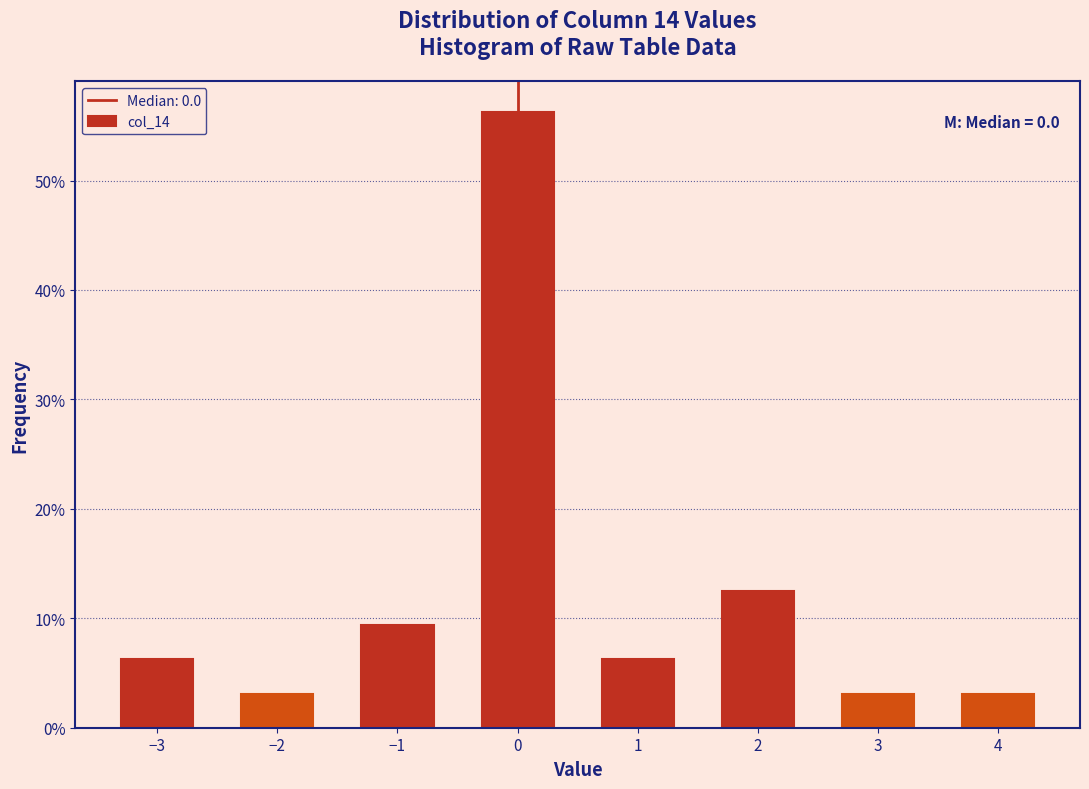

What is the smallest value displayed?

3.1